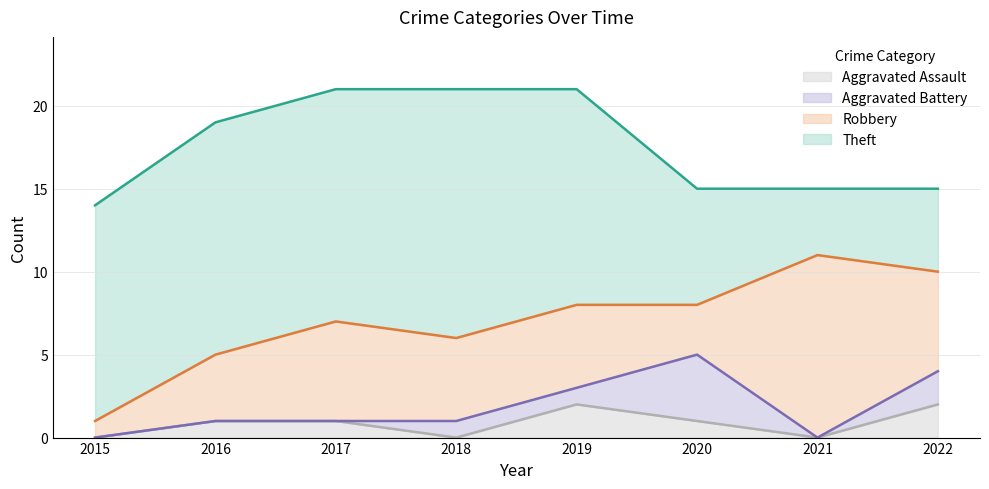

Reading left to right, list all the values displayed in this chart.

Aggravated Assault: 0	1	1	0	2	1	0	2
Aggravated Battery: 0	0	0	1	1	4	0	2
Robbery: 1	4	6	5	5	3	11	6
Theft: 13	14	14	15	13	7	4	5